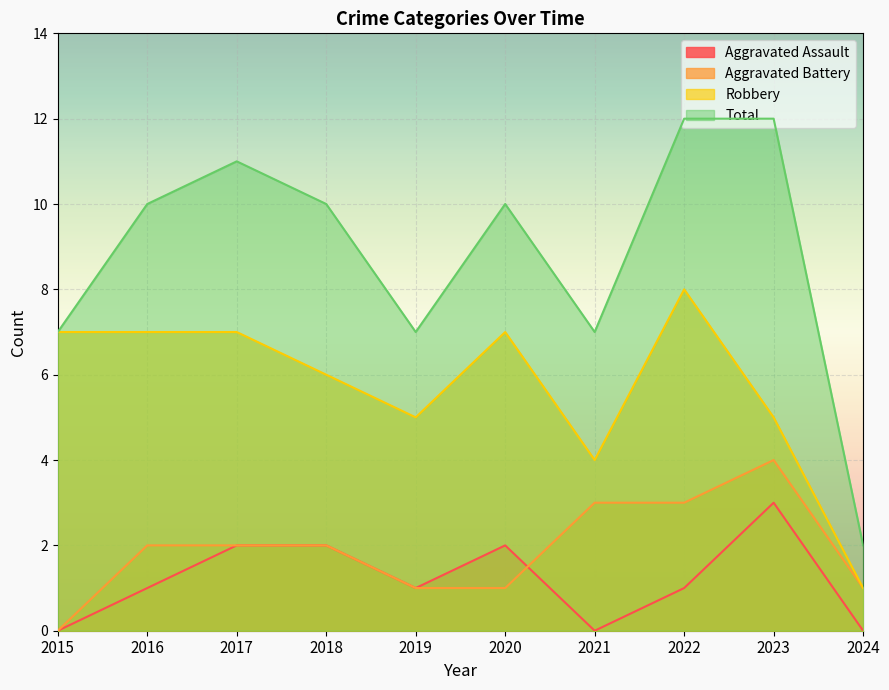

What is the spread (max minus min) of values at 2018?

8